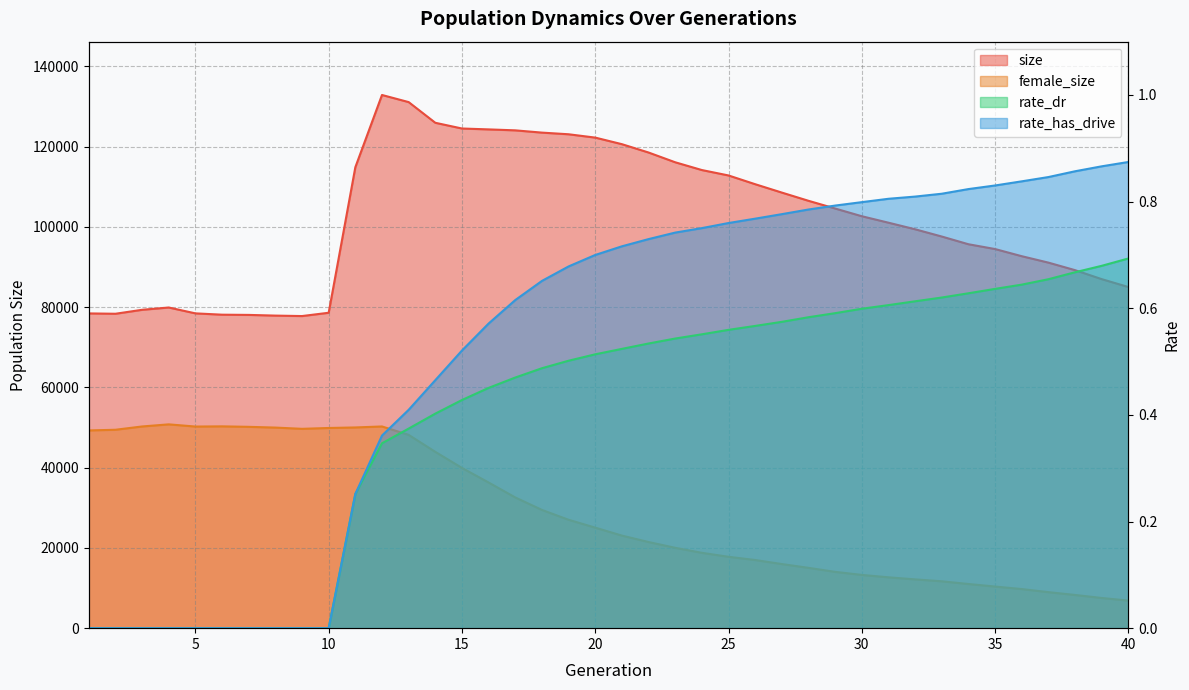

The size series shows 86960.0 at 39. True or false?

True